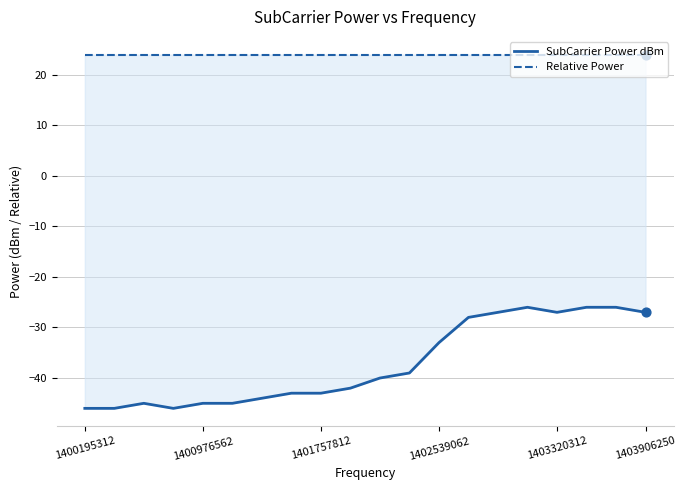

Which series reaches the maximum Y coordinate?

Relative Power